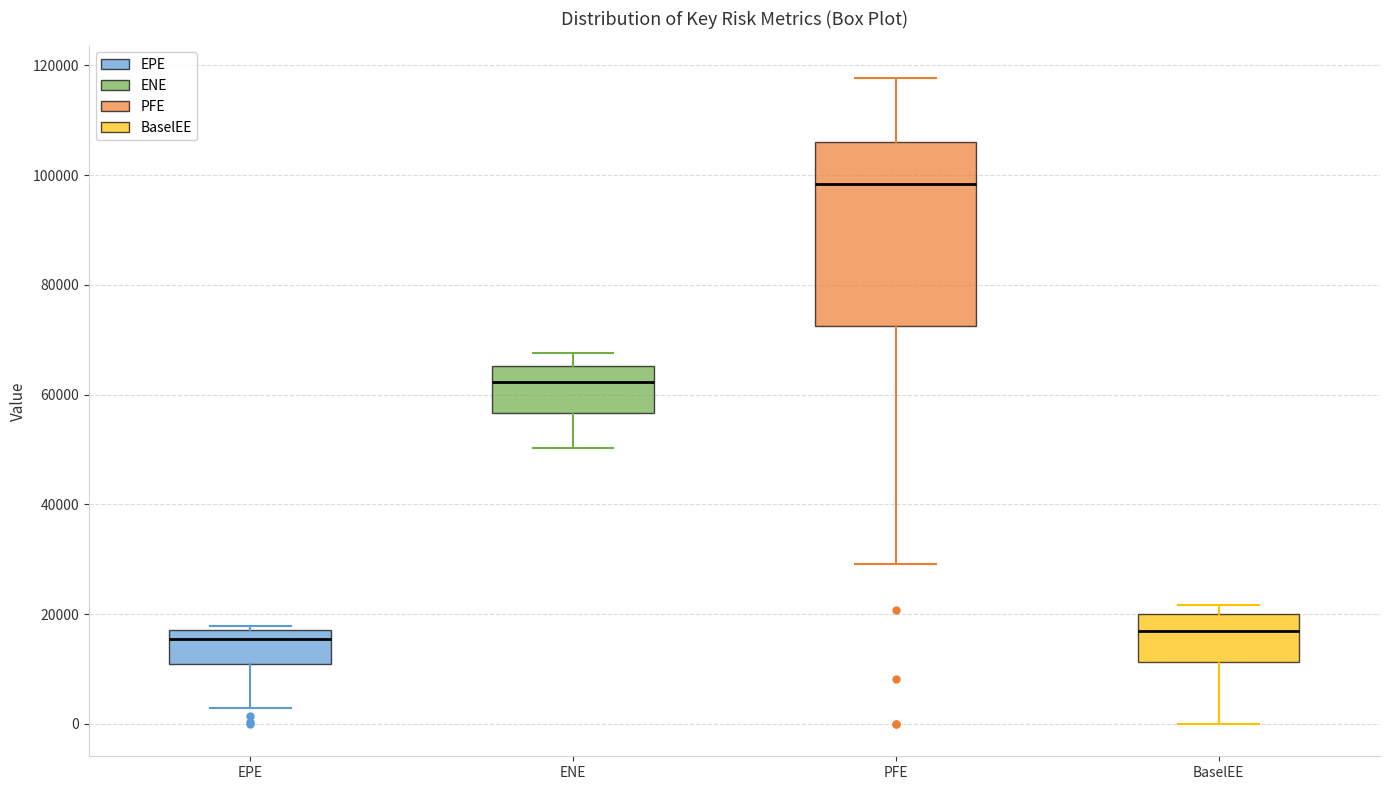

Reading left to right, transcribe this box plot: for each box, give where its median line is, the range the box spans, and where its two whiskers end, as read against the y-axis. The values are not printed on the chart, so give them approximately, as read against the axis.

EPE: median 16000, box 12000 to 18000, whiskers 2000 to 18000 (just above the box's upper edge)
ENE: median 62000, box 56000 to 66000, whiskers 50000 to 68000
PFE: median 98000, box 72000 to 106000, whiskers 30000 to 118000
BaselEE: median 16000, box 12000 to 20000, whiskers 0 to 22000